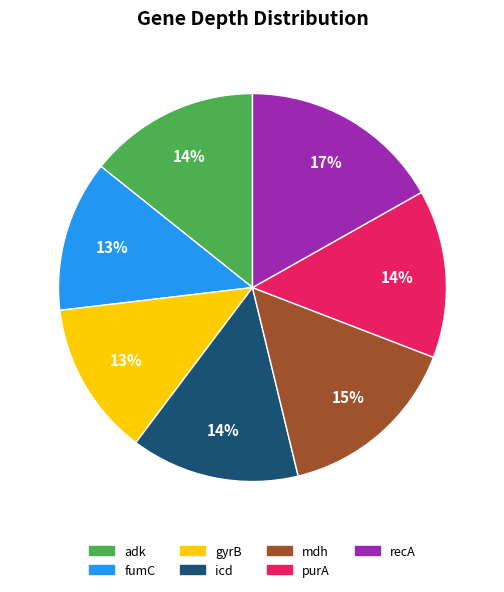

Is there a majority slice in this chart?

No